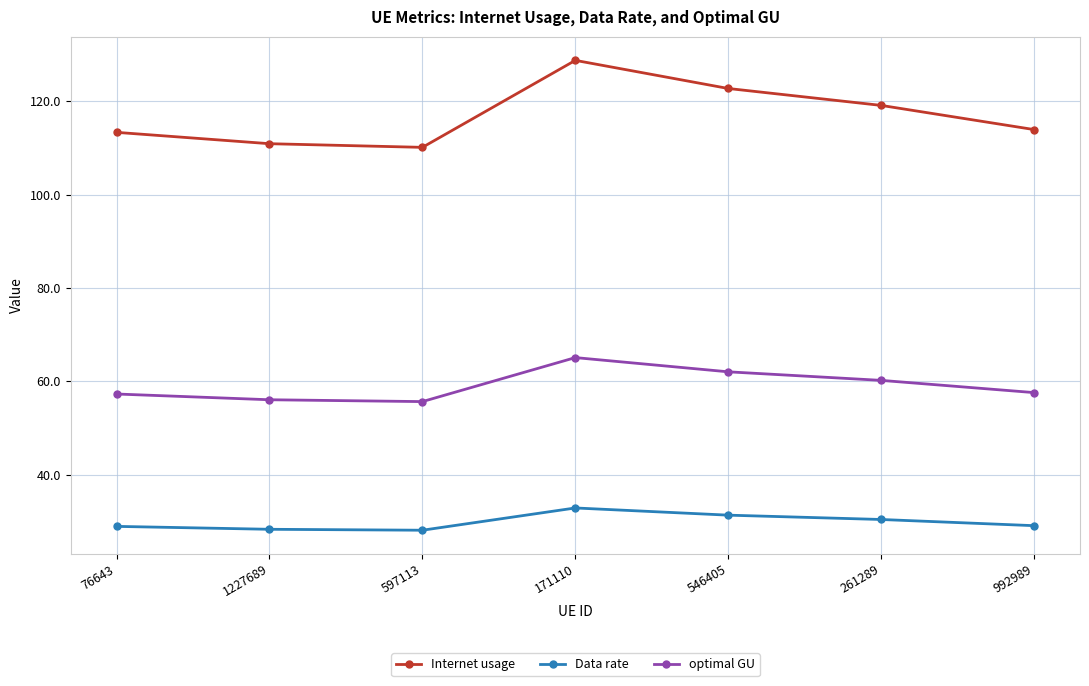

True or false: Data rate has a value of 51.4 at 261289.

False